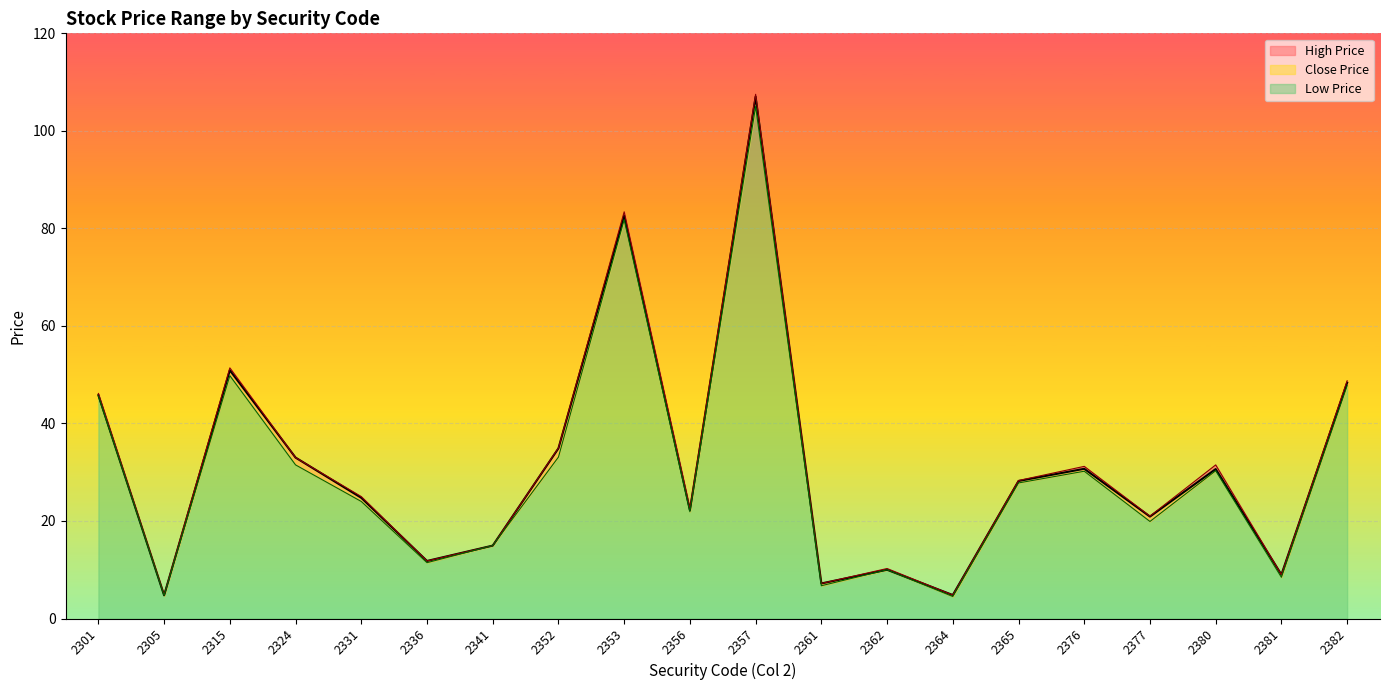

What is the value of the Low Price point at the 17th from the left?

19.9